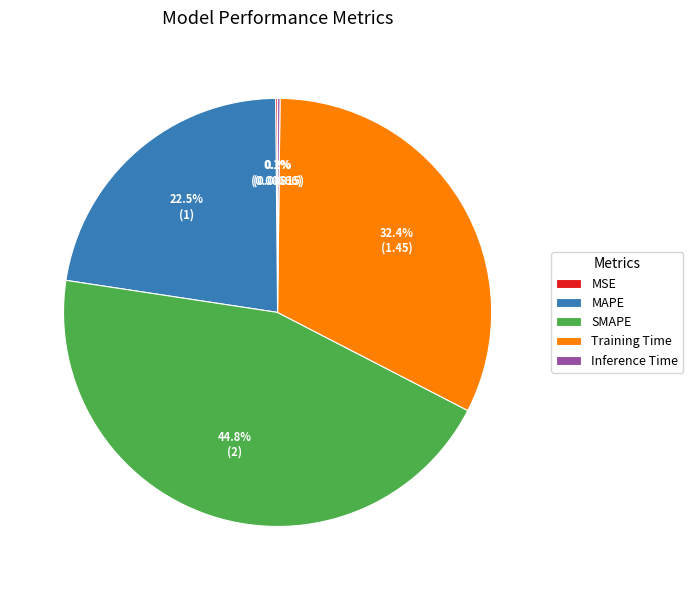

What is the largest slice in the pie chart?

SMAPE